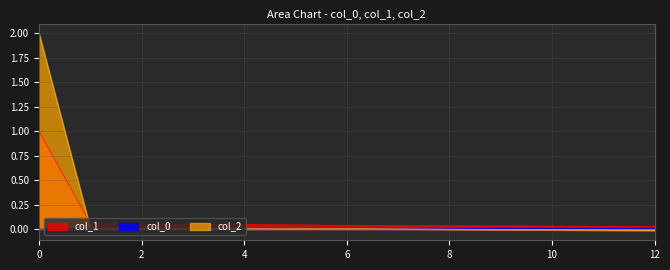

Which series has the largest range (max minus min)?

col_2